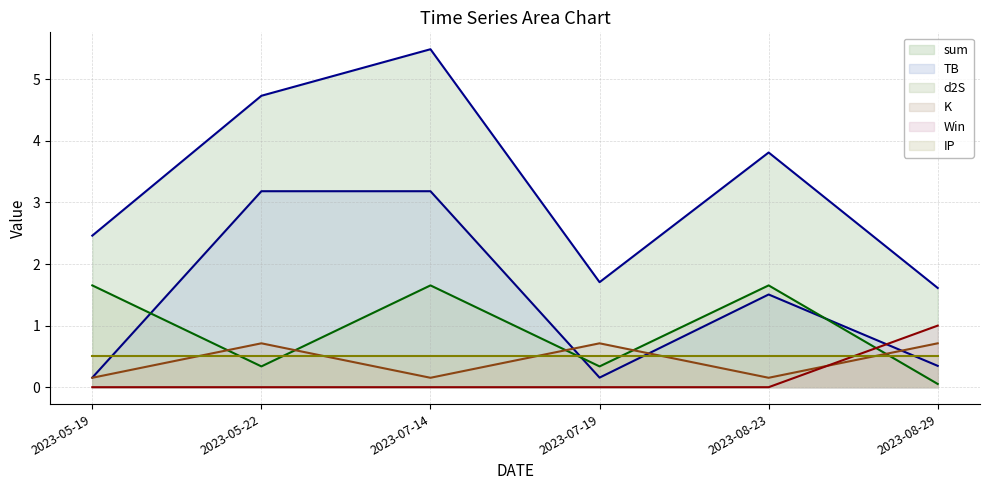

What is the value of the K point at the 3rd from the left?

0.2